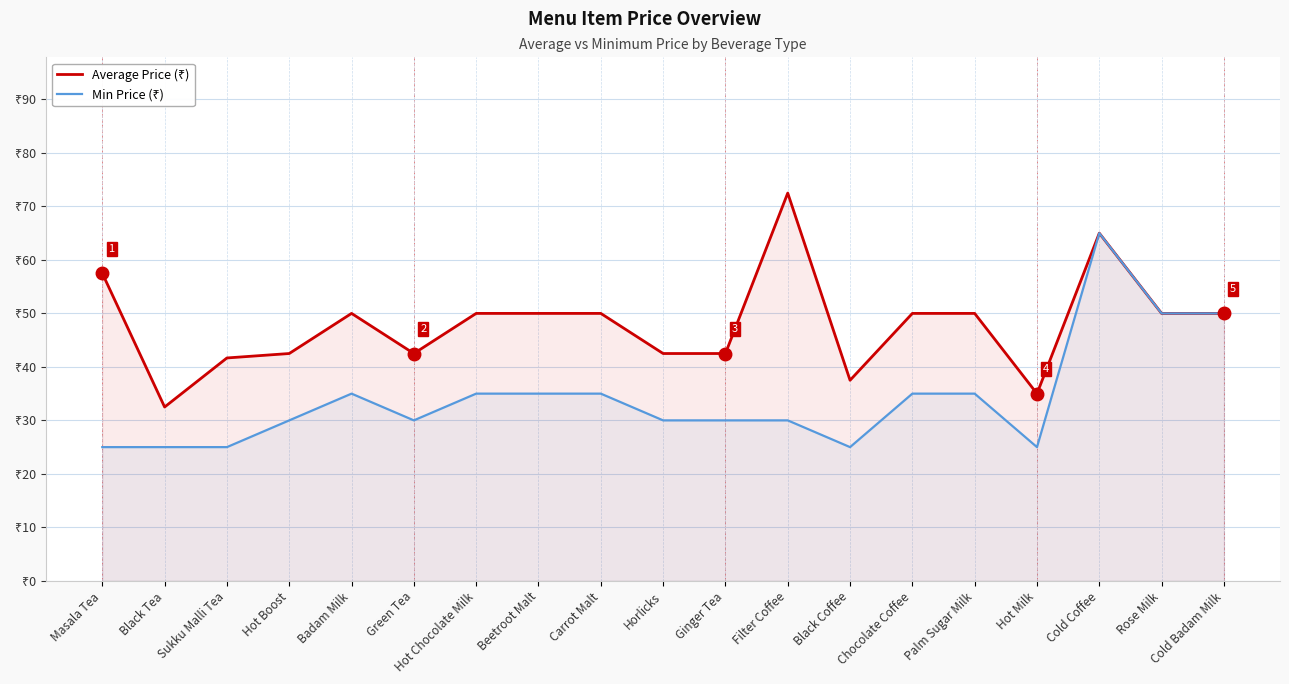

Between Beetroot Malt and Rose Milk, which series saw the biggest shift?

Min Price (₹)